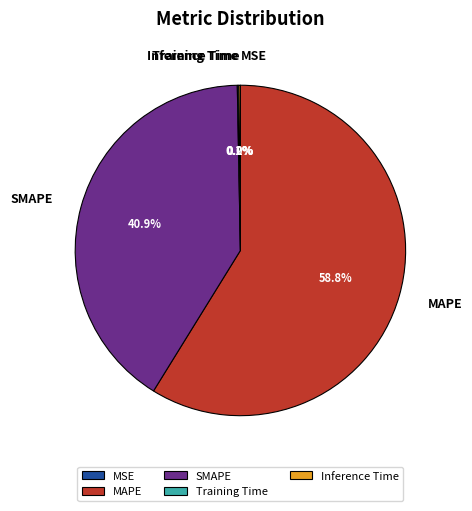

What portion of the pie excludes MAPE?

41.2%